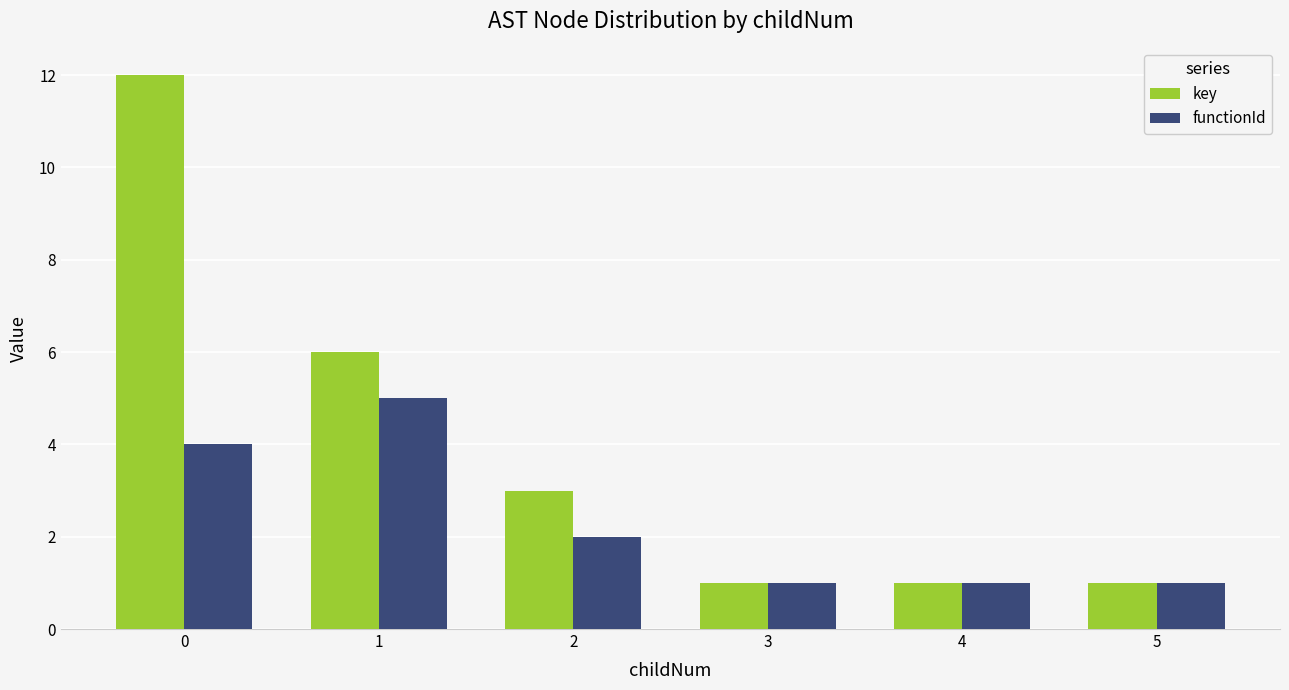

Which series has the largest range (max minus min)?

key